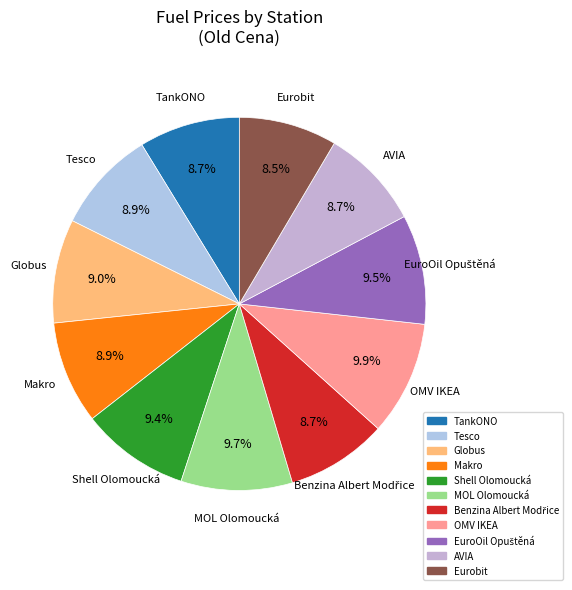

The AVIA slice represents 1% of the pie. True or false?

False